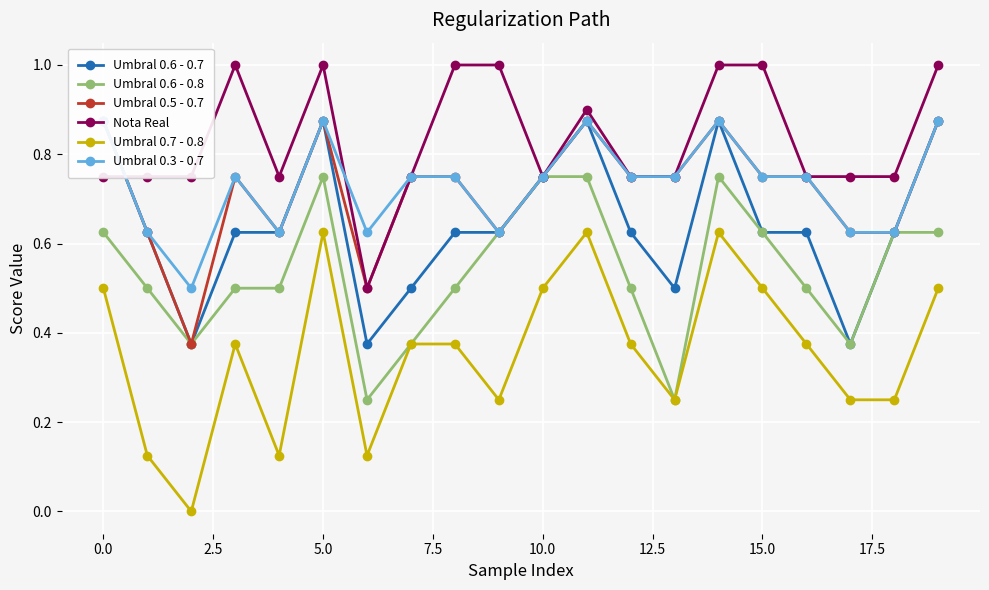

What is the minimum value for Umbral 0.3 - 0.7?

0.5